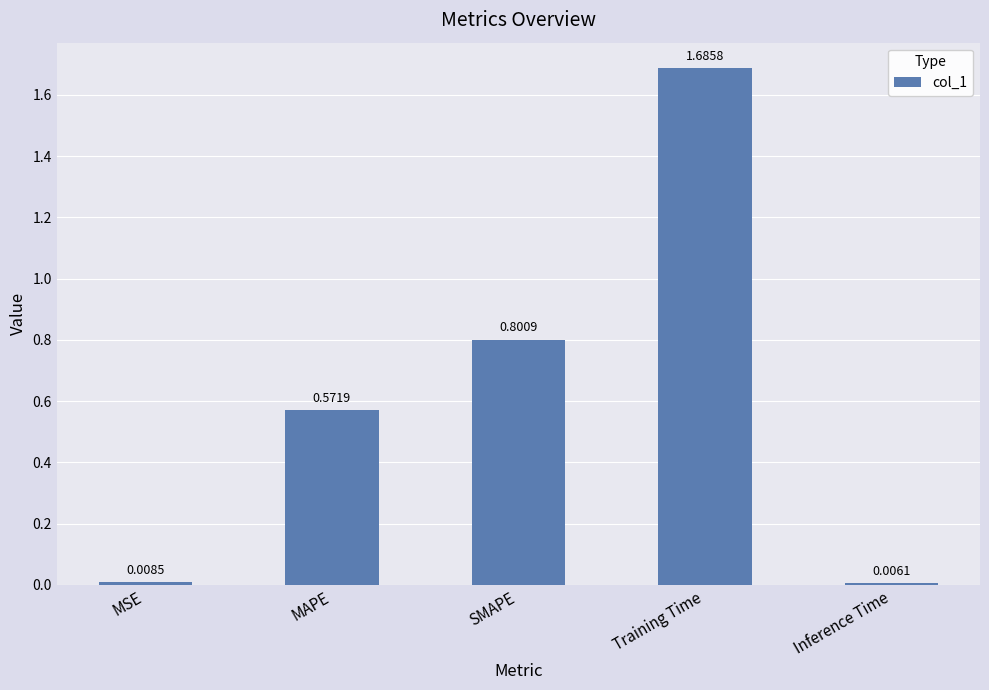

Which label corresponds to the largest value in the chart?

Training Time